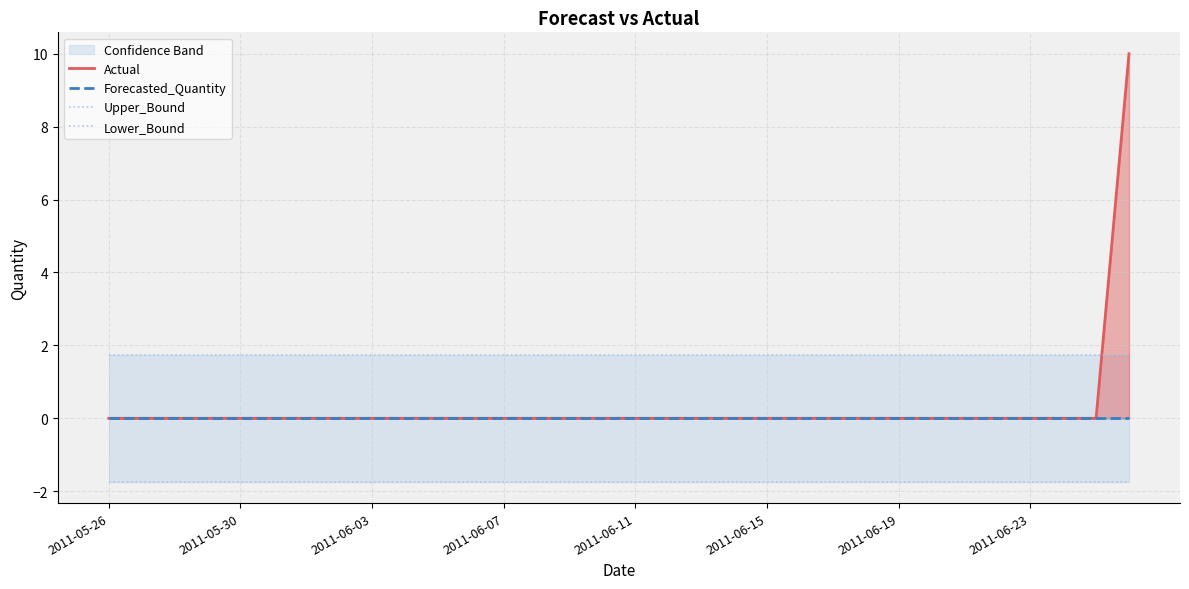

Reading left to right, what are all the values shown in this chart?

Actual: 0.0	0.0	0.0	0.0	0.0	0.0	0.0	0.0	0.0	0.0	0.0	0.0	0.0	0.0	0.0	0.0	0.0	0.0	0.0	0.0	0.0	0.0	0.0	0.0	0.0	0.0	0.0	0.0	0.0	0.0	0.0	10.0
Forecasted_Quantity: 0.0	0.0	0.0	0.0	0.0	0.0	0.0	0.0	0.0	0.0	0.0	0.0	0.0	0.0	0.0	0.0	0.0	0.0	0.0	0.0	0.0	0.0	0.0	0.0	0.0	0.0	0.0	0.0	0.0	0.0	0.0	0.0
Upper_Bound: 1.7	1.7	1.7	1.7	1.7	1.7	1.7	1.7	1.7	1.7	1.7	1.7	1.7	1.7	1.7	1.7	1.7	1.7	1.7	1.7	1.7	1.7	1.7	1.7	1.7	1.7	1.7	1.7	1.7	1.7	1.7	1.7
Lower_Bound: -1.7	-1.7	-1.7	-1.7	-1.7	-1.7	-1.7	-1.7	-1.7	-1.7	-1.7	-1.7	-1.7	-1.7	-1.7	-1.7	-1.7	-1.7	-1.7	-1.7	-1.7	-1.7	-1.7	-1.7	-1.7	-1.7	-1.7	-1.7	-1.7	-1.7	-1.7	-1.7